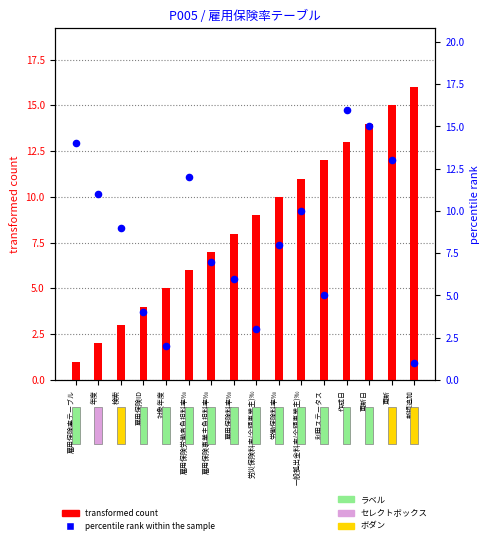

Which series has the widest spread of Y values?

transformed count